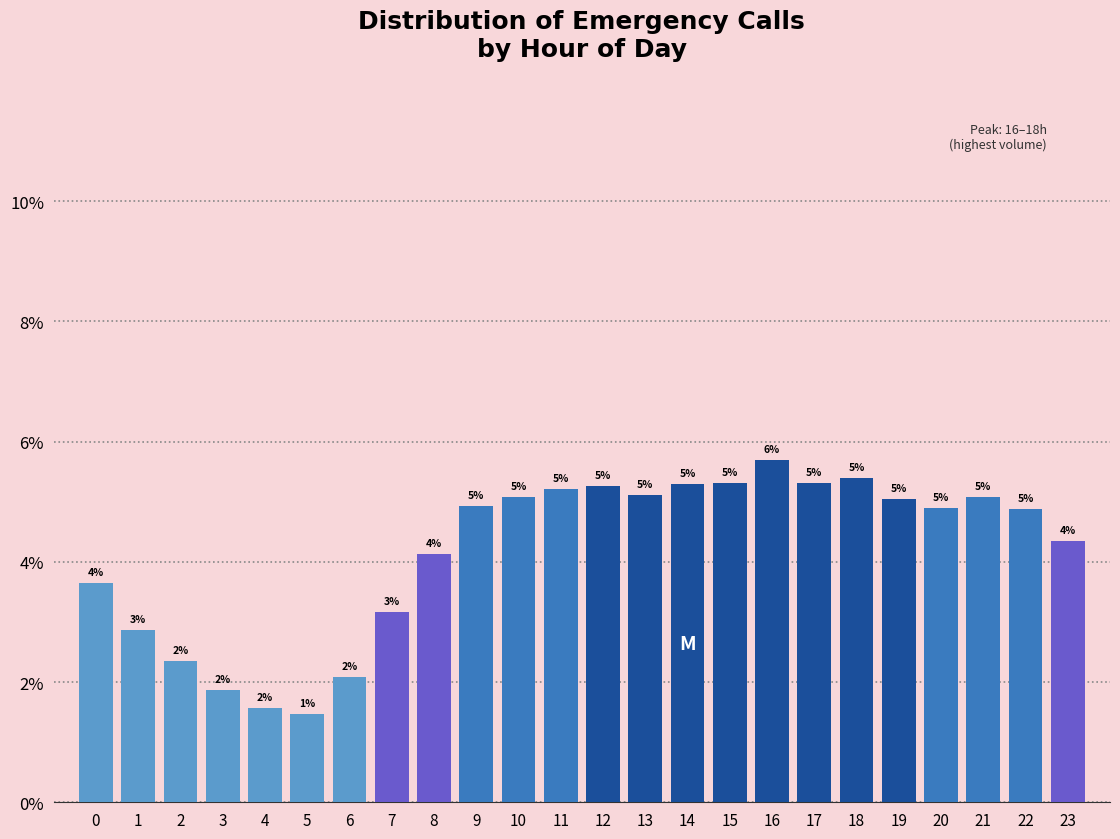

What is the value of the 20th bar from the left?

5.0